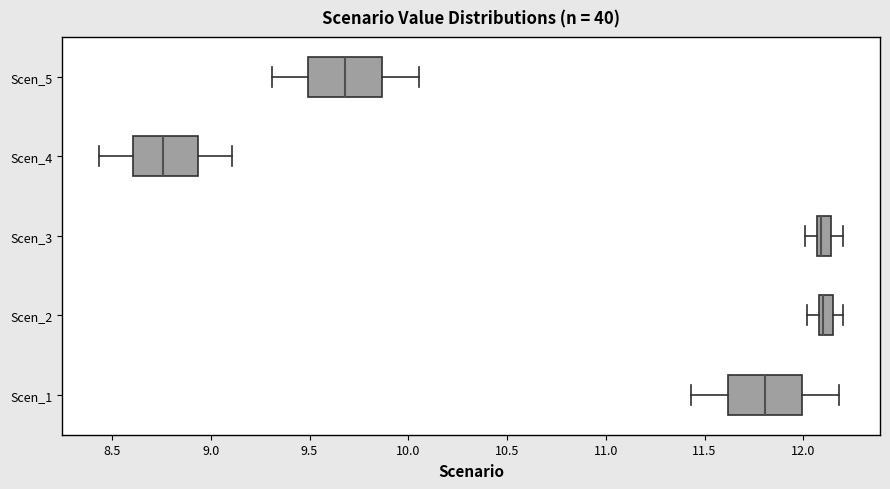

Which box has the furthest to the left median line?

Scen_4